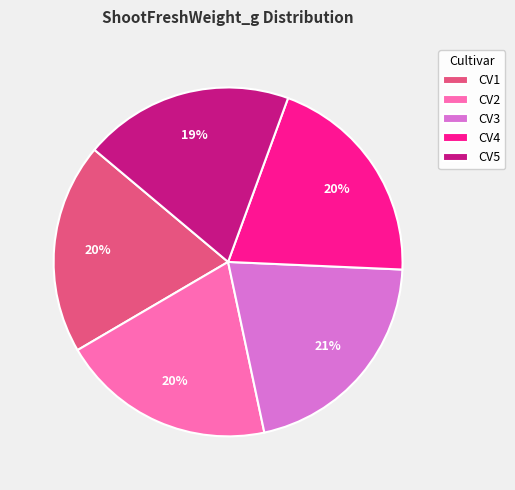

To the nearest percent, what is the average slice percentage?

20%